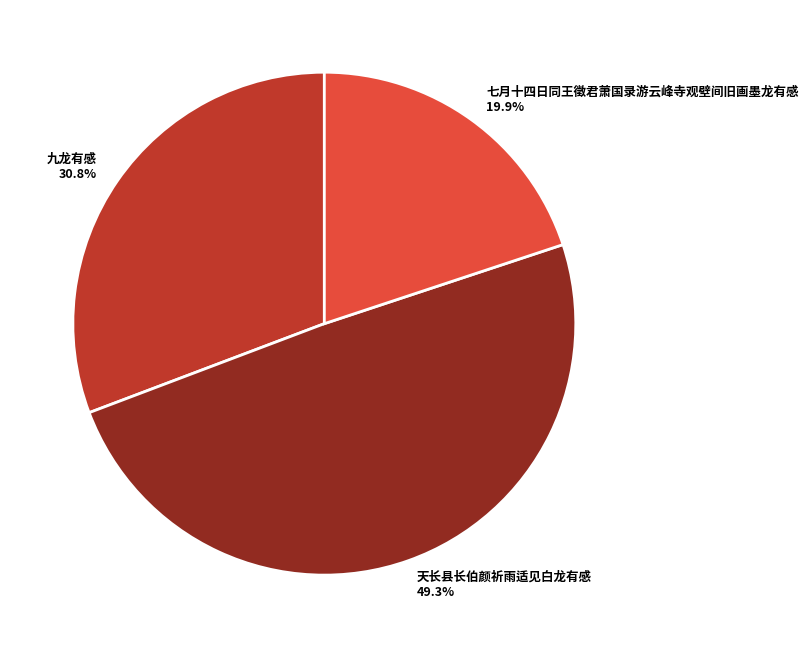

To the nearest percent, what is the average slice percentage?

33%